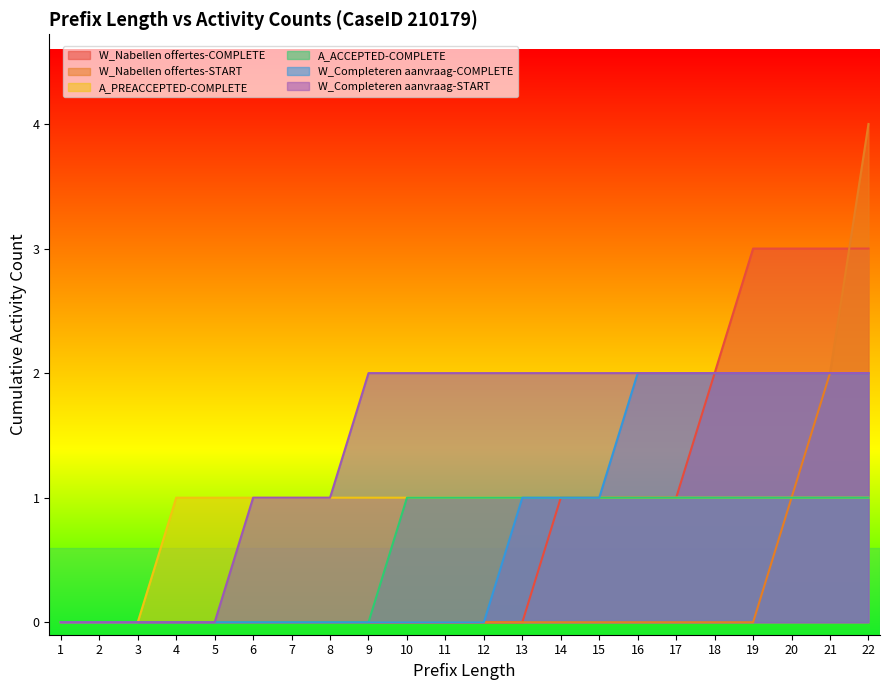

The W_Nabellen offertes-START series shows 2 at 11. True or false?

False